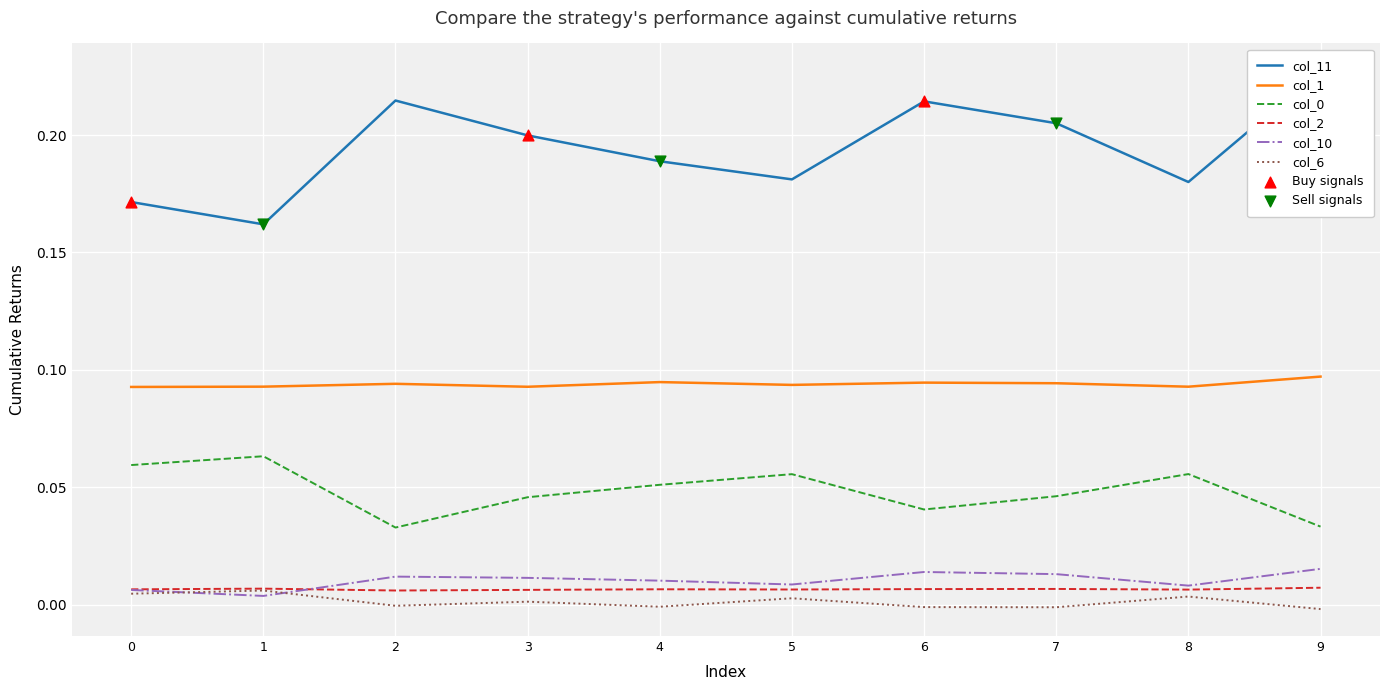

At which category is the sum across all series the highest?

9